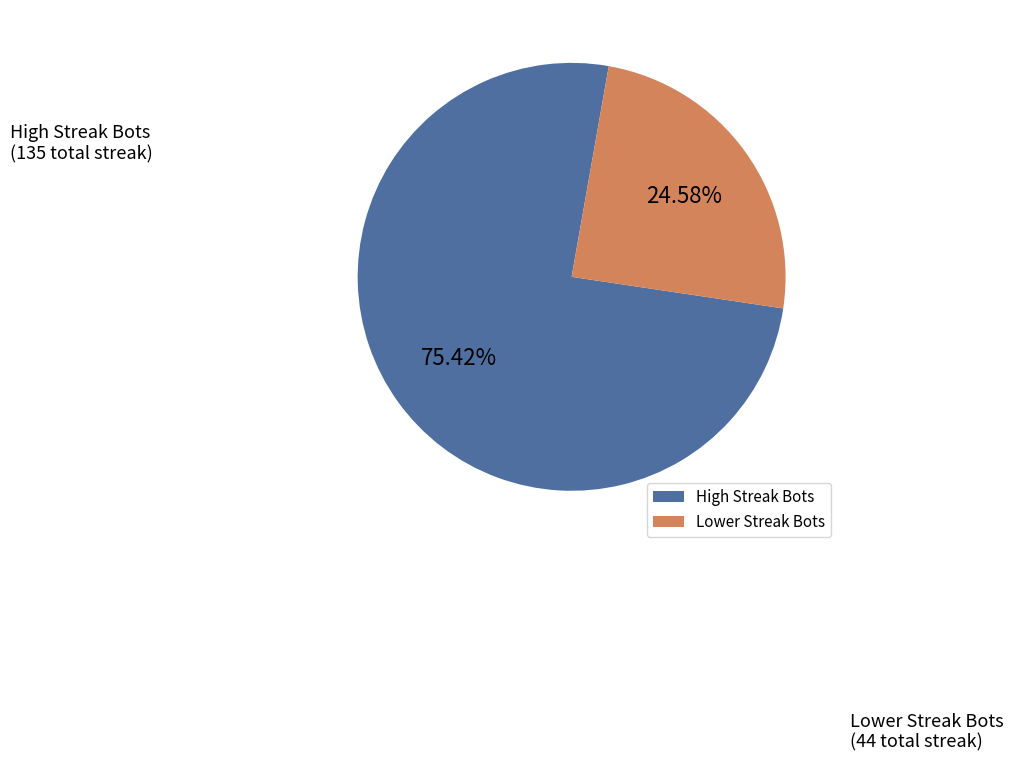

To the nearest percent, what is the difference between the largest and smallest slice percentages?

51%